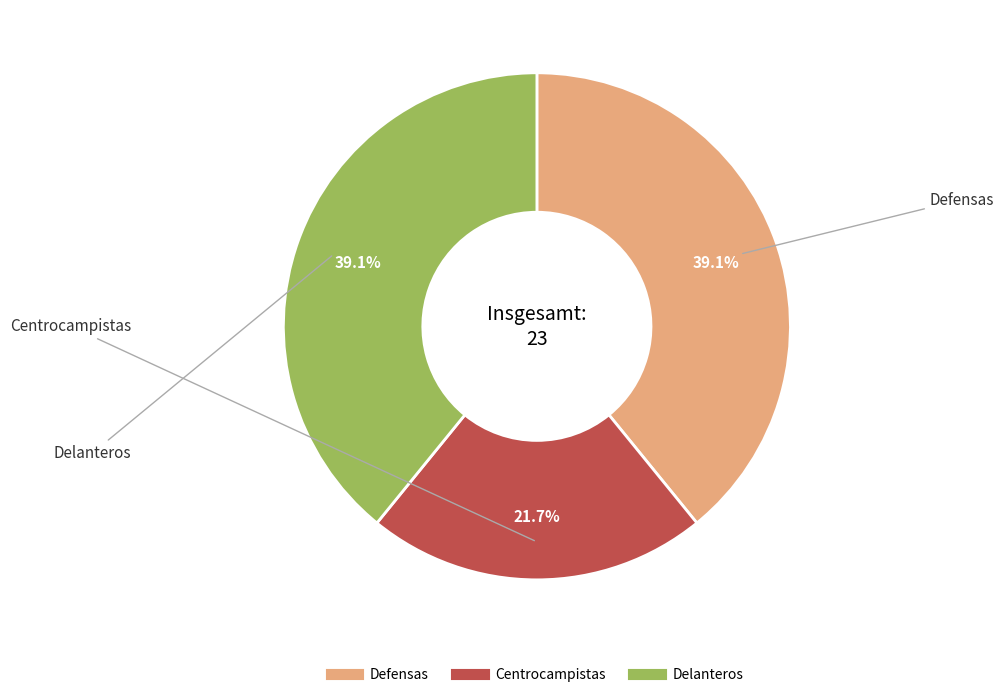

Is there a majority slice in this chart?

No